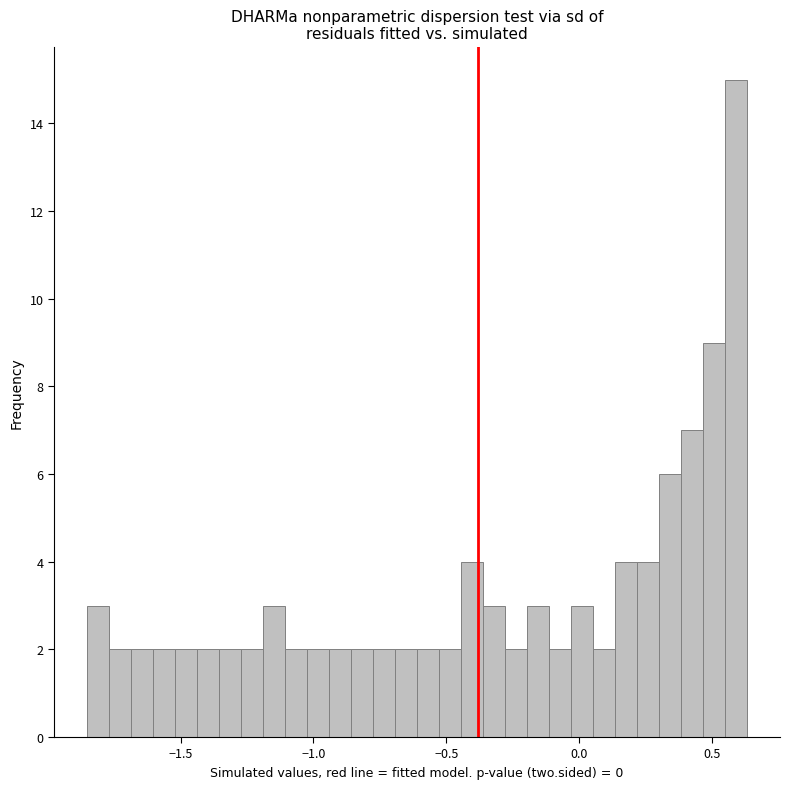

Read against the x-axis, roughly where is the centre of the tallest bar?

0.60